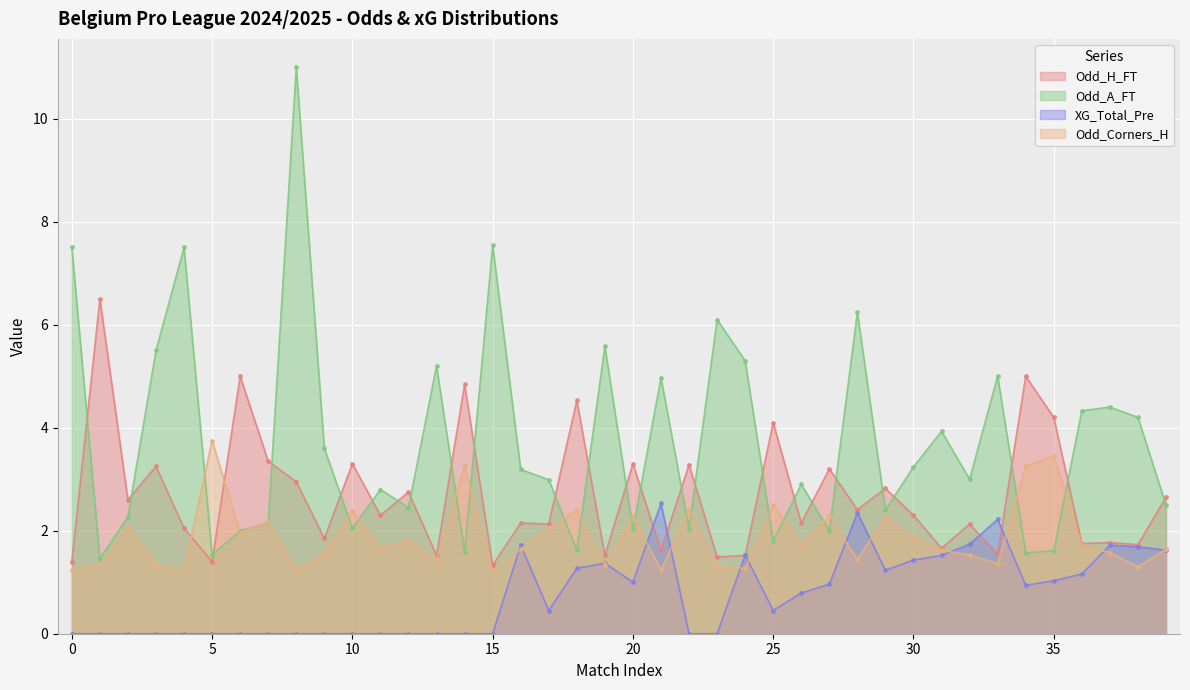

Rank the series by their average value, from lowest to highest.

XG_Total_Pre, Odd_Corners_H, Odd_H_FT, Odd_A_FT